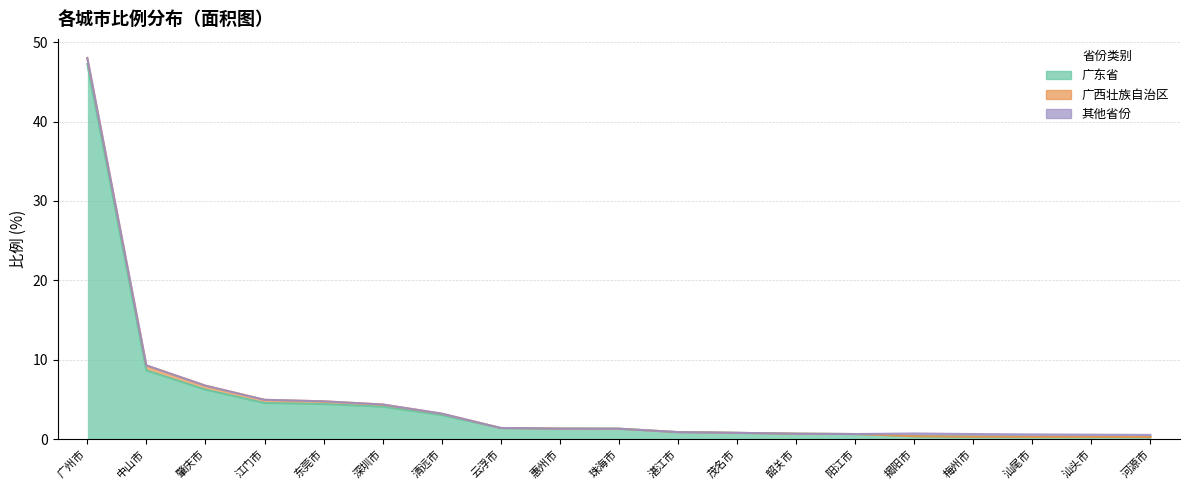

True or false: 广西壮族自治区 and 广东省 cross at least once.

False